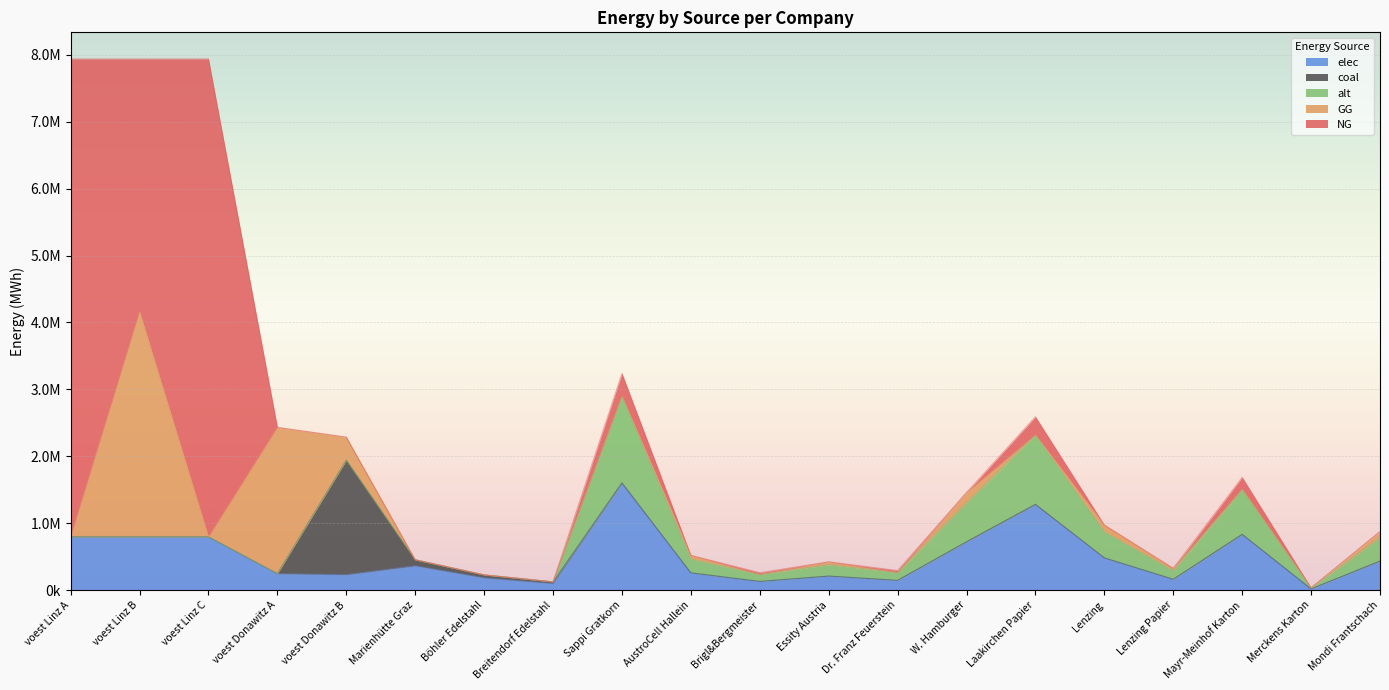

Which has a higher value, voest Donawitz A or Laakirchen Papier?

Laakirchen Papier